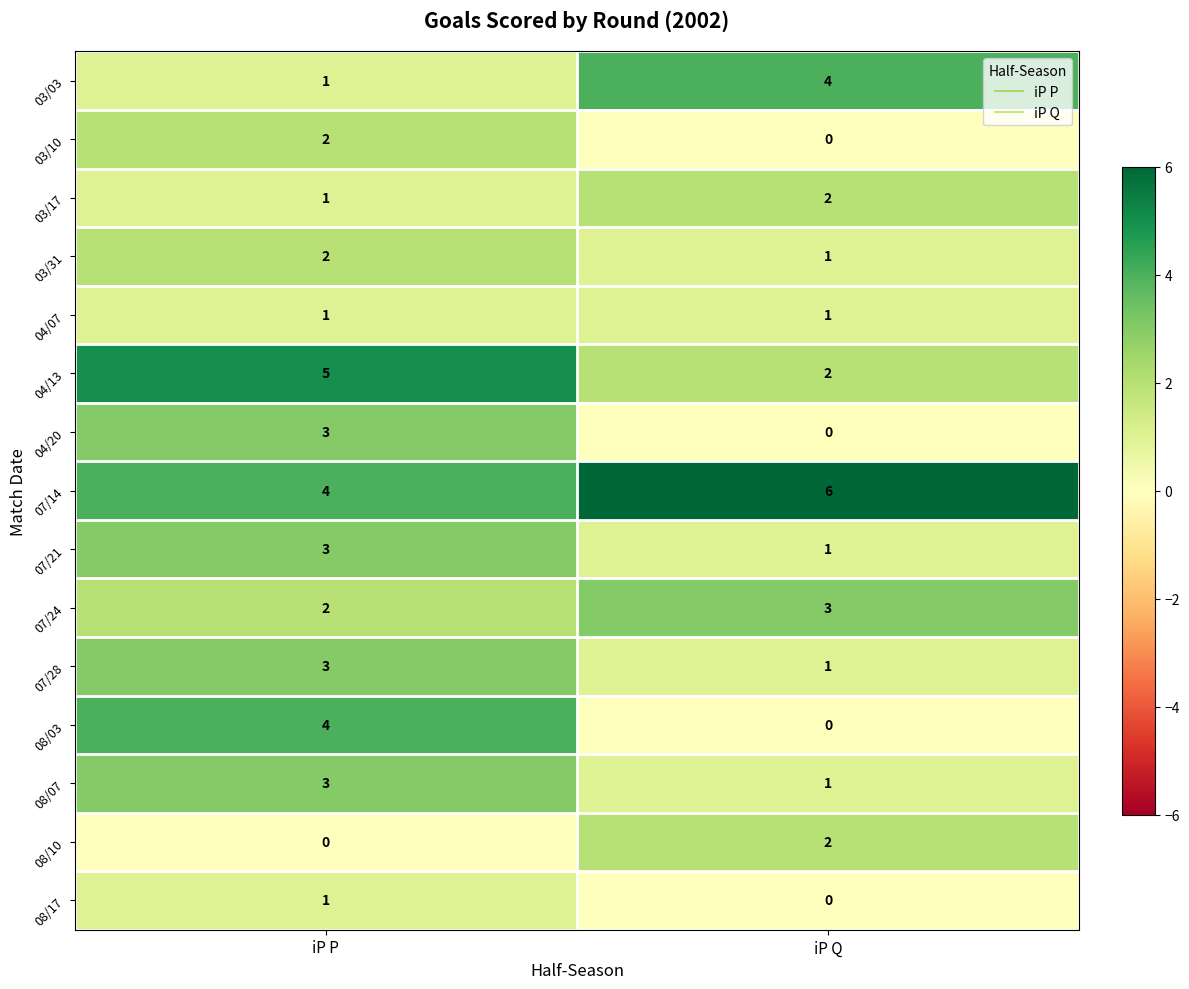

Is the value of 03/03 at iP P greater than the value of 08/10 at iP P?

Yes